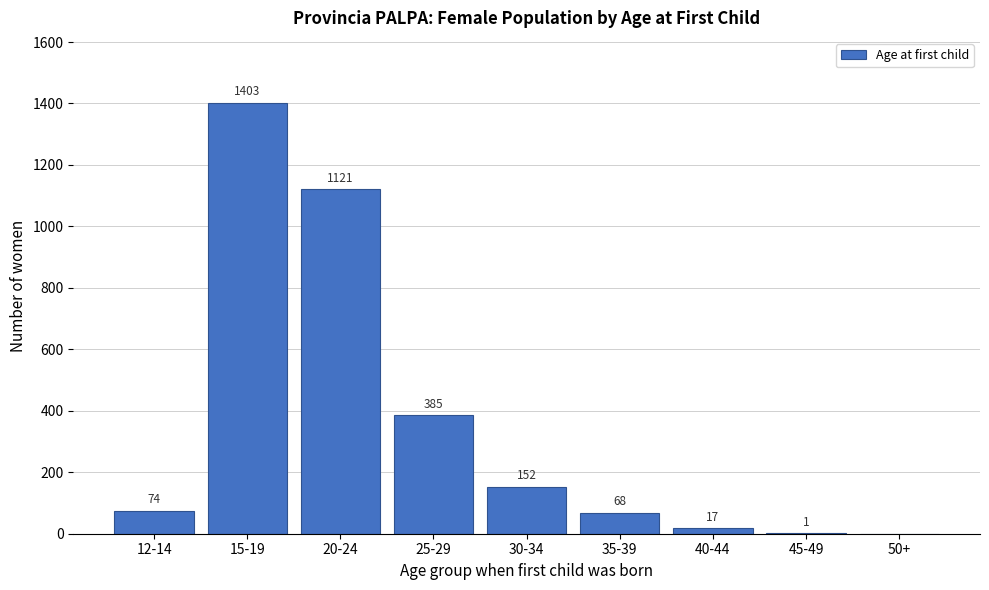

Reading right to left, list all the values displayed in this chart.

50+=0	45-49=1	40-44=17	35-39=68	30-34=152	25-29=385	20-24=1121	15-19=1403	12-14=74